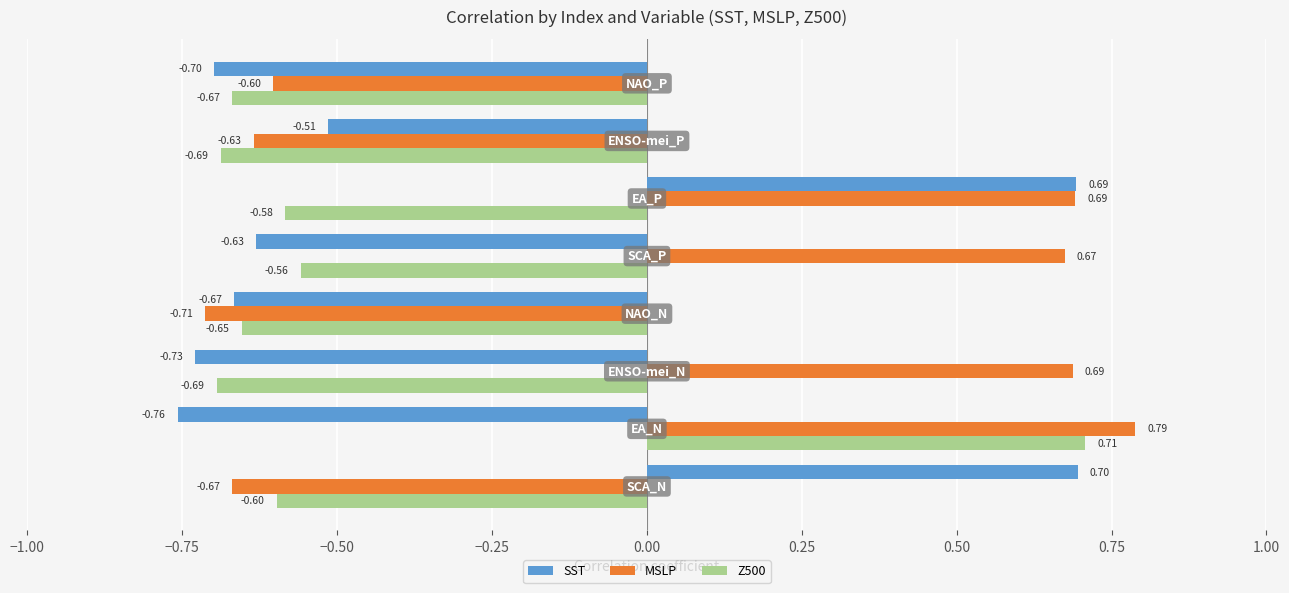

At how many categories does at least one series exceed 0?

5